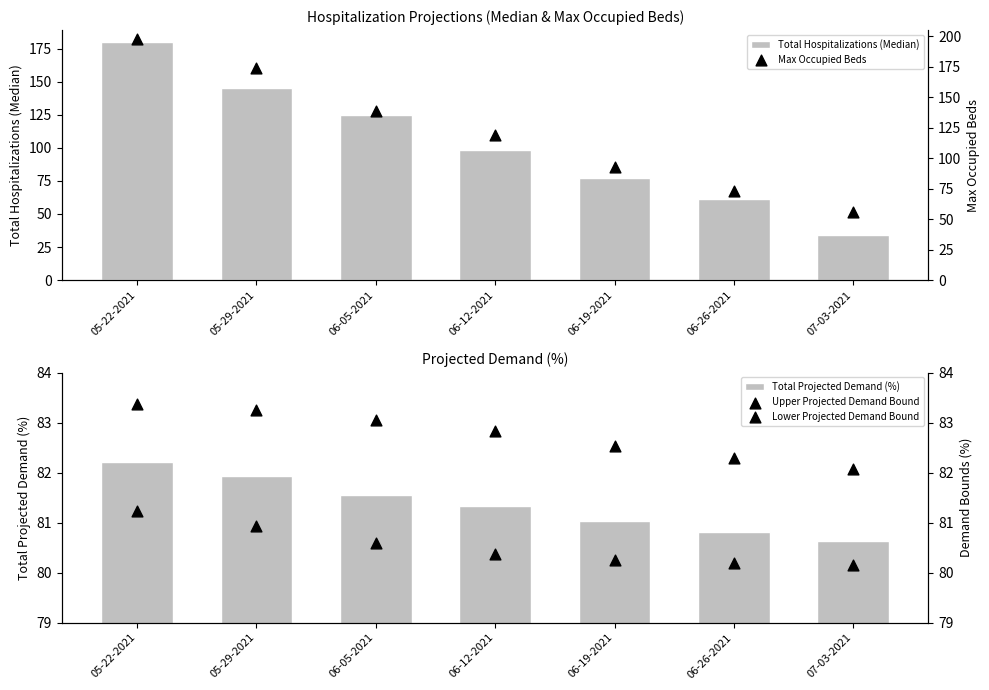

What are all the series names shown in the legend?

Total Hospitalizations (Median), Total Projected Demand (%), Max Occupied Beds, Upper Projected Demand Bound, Lower Projected Demand Bound